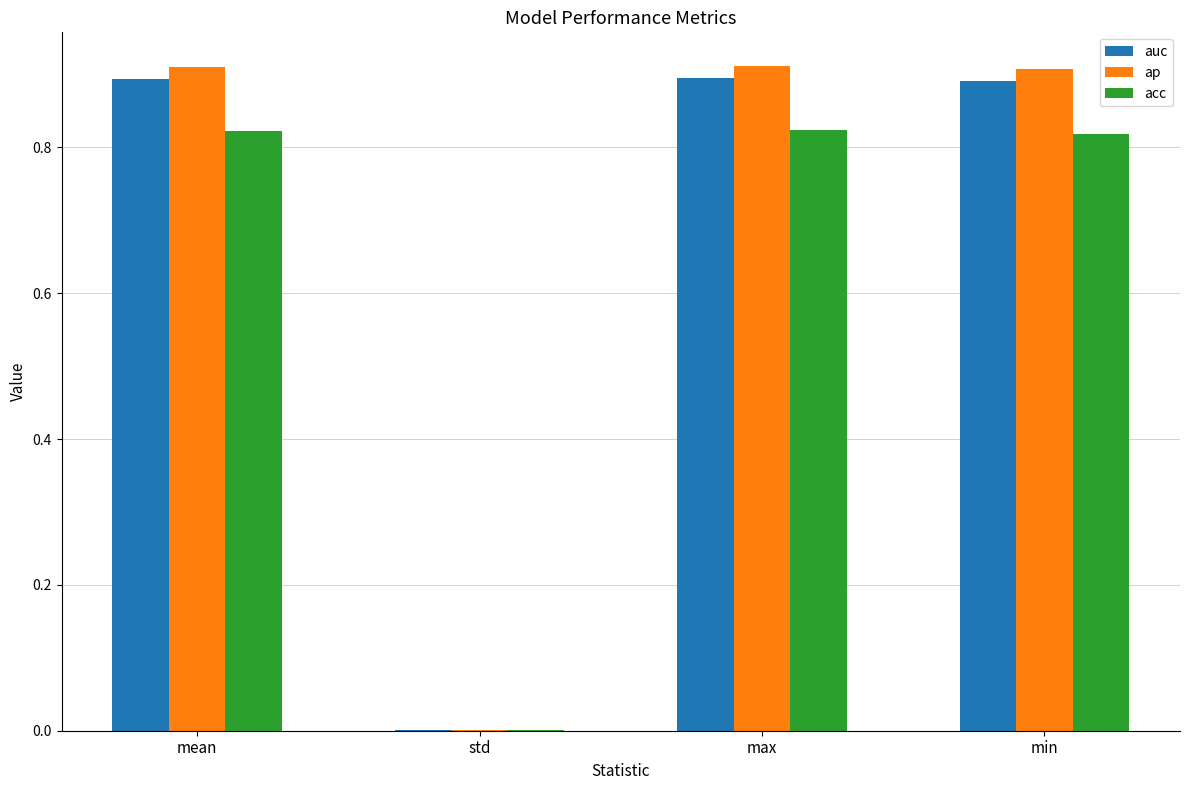

Which series changed the most between std and max?

ap